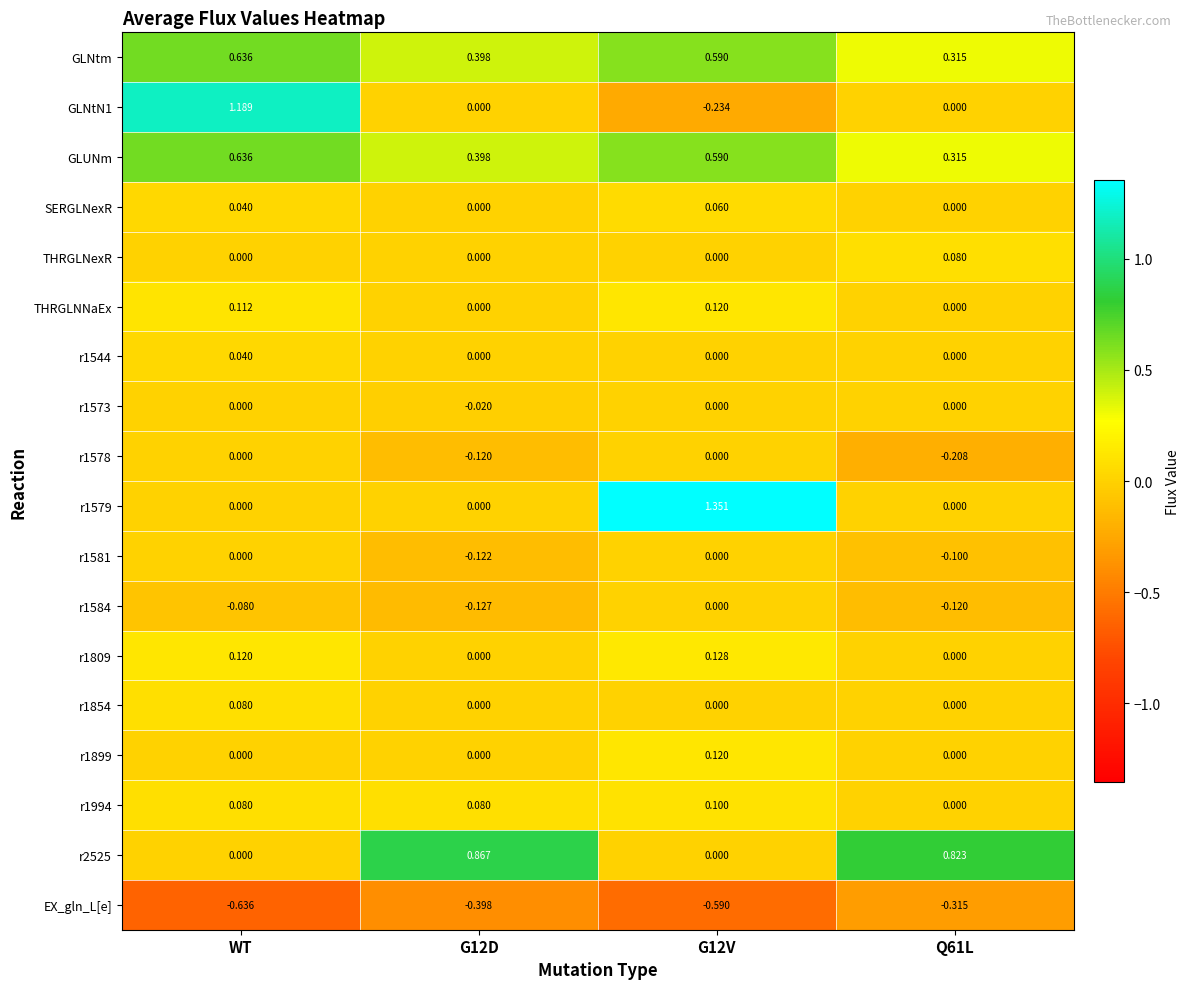

At which label does GLUNm reach its peak?

WT